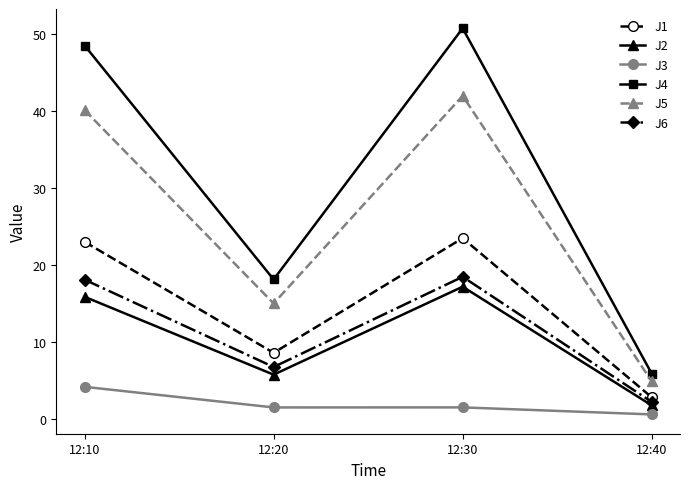

Where is the first local minimum for J2?

12:20